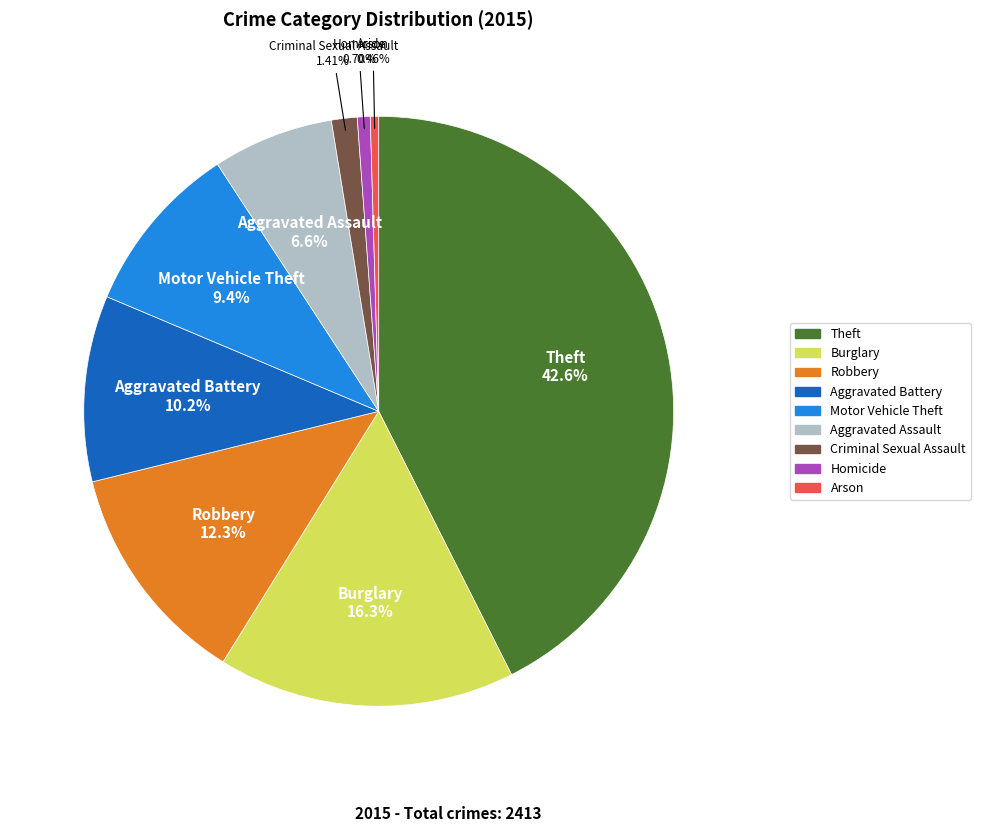

Between Robbery and Aggravated Assault, which is larger?

Robbery